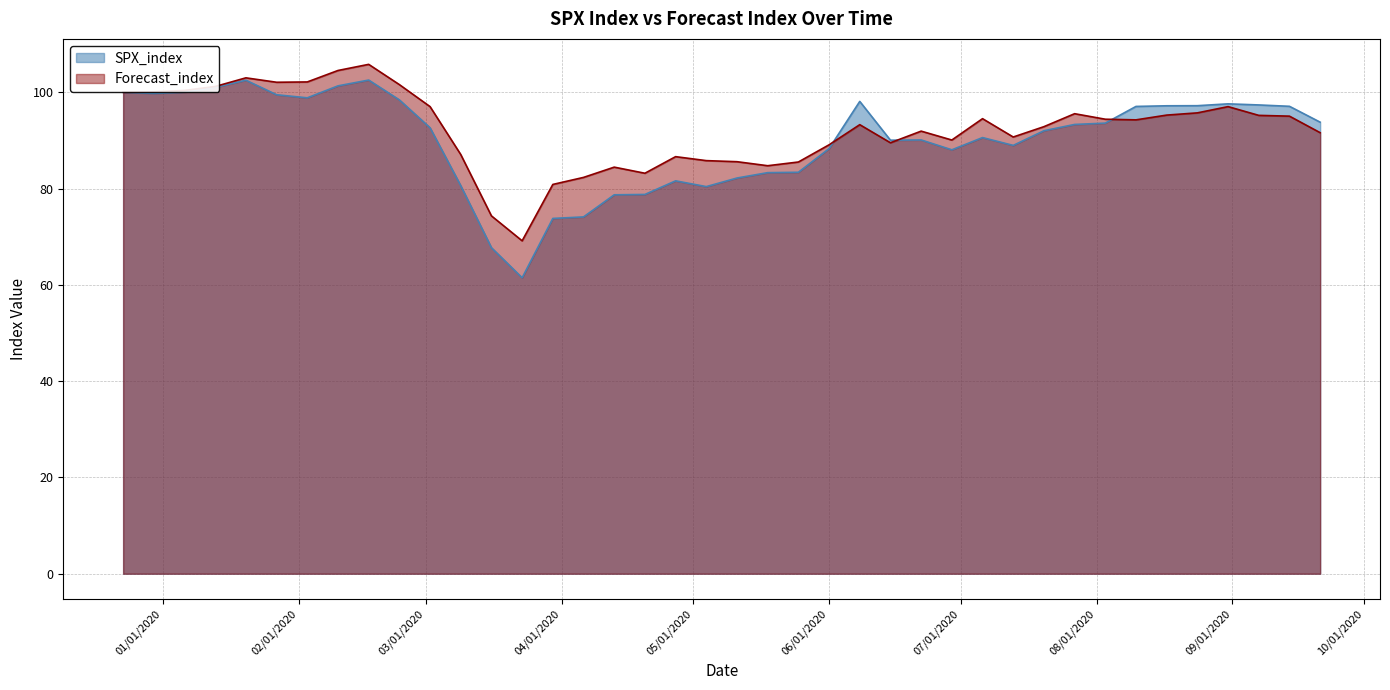

What are all the series names shown in the legend?

SPX_index, Forecast_index